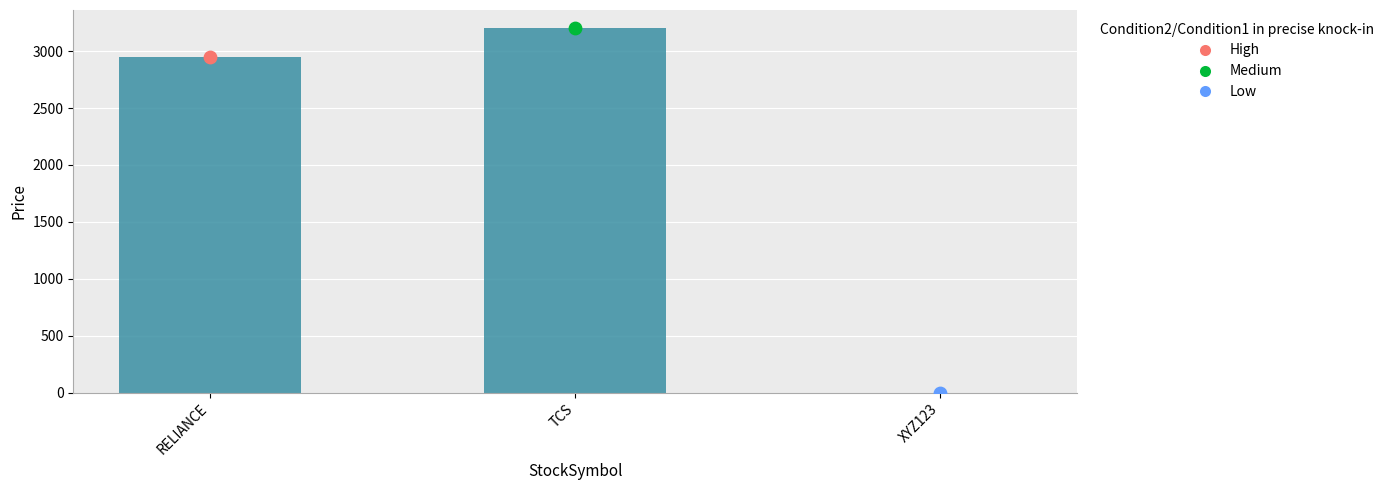

Which has a higher value, TCS or RELIANCE?

TCS